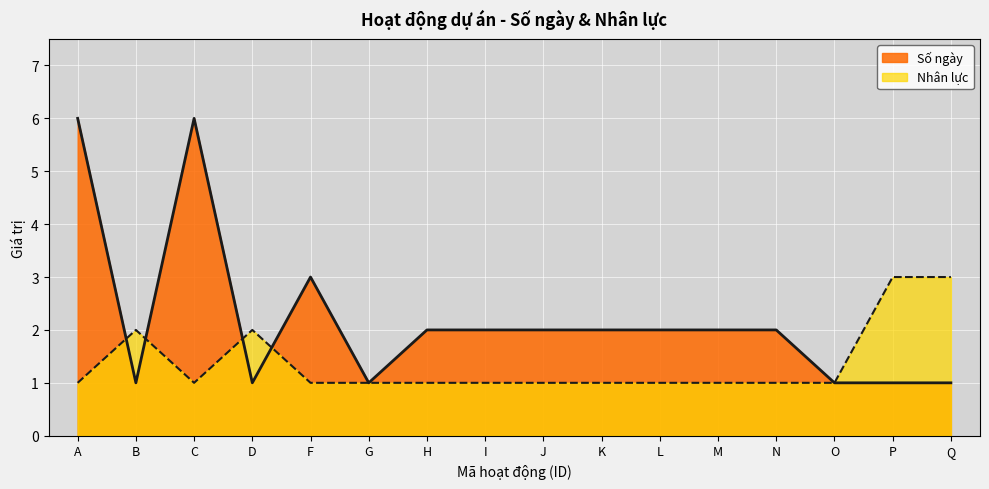

How many Số ngày values are between 1 and 2?

13